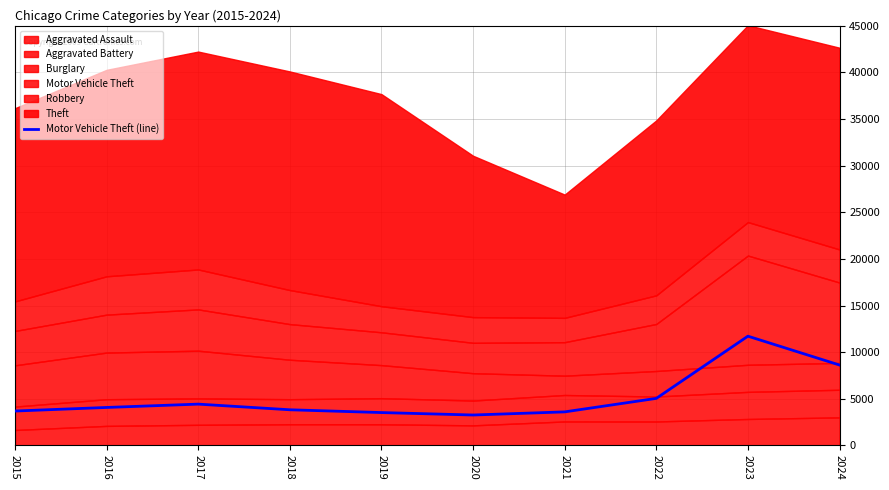

Reading right to left, list all the values displayed in this chart.

2024=8620	2023=11714	2022=5043	2021=3595	2020=3259	2019=3522	2018=3821	2017=4427	2016=4070	2015=3686